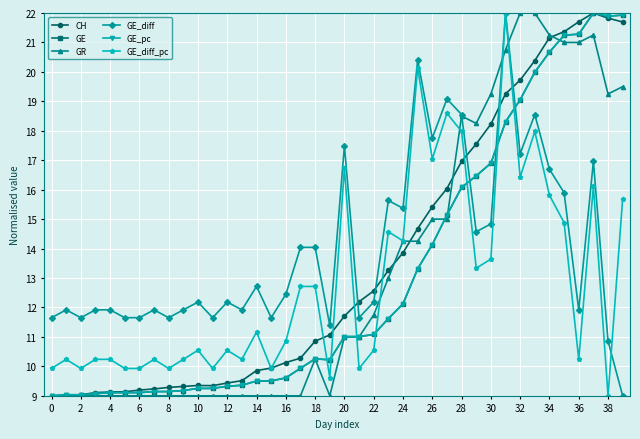

True or false: CH and GE intersect in this chart.

True